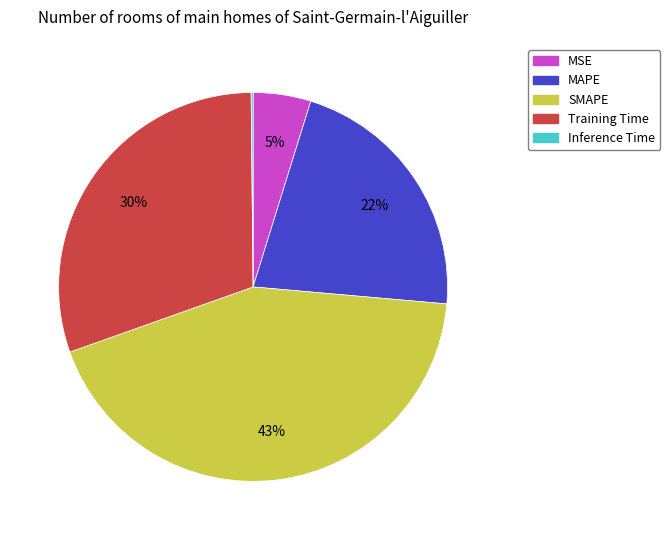

Approximately how many times larger is the value at Training Time compared to MAPE?

1.4